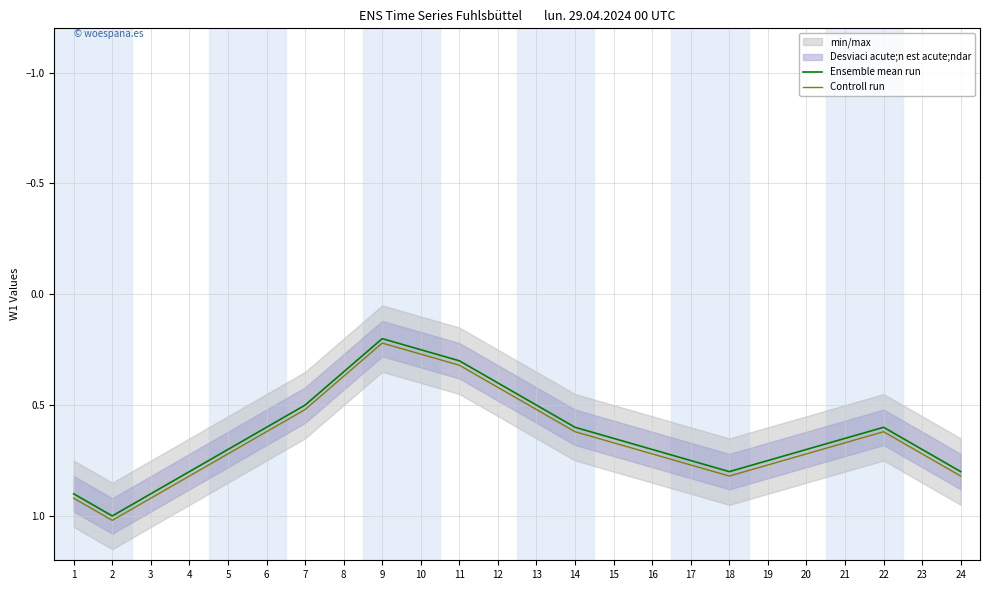

Reading left to right, what are all the values shown in this chart?

Ensemble mean run: 1=0.9	2=1.0	3=0.9	4=0.8	5=0.7	6=0.6	7=0.5	8=0.3	9=0.2	10=0.2	11=0.3	12=0.4	13=0.5	14=0.6	15=0.7	16=0.7	17=0.8	18=0.8	19=0.8	20=0.7	21=0.7	22=0.6	23=0.7	24=0.8
Controll run: 1=0.9	2=1.0	3=0.9	4=0.8	5=0.7	6=0.6	7=0.5	8=0.4	9=0.2	10=0.3	11=0.3	12=0.4	13=0.5	14=0.6	15=0.7	16=0.7	17=0.8	18=0.8	19=0.8	20=0.7	21=0.7	22=0.6	23=0.7	24=0.8